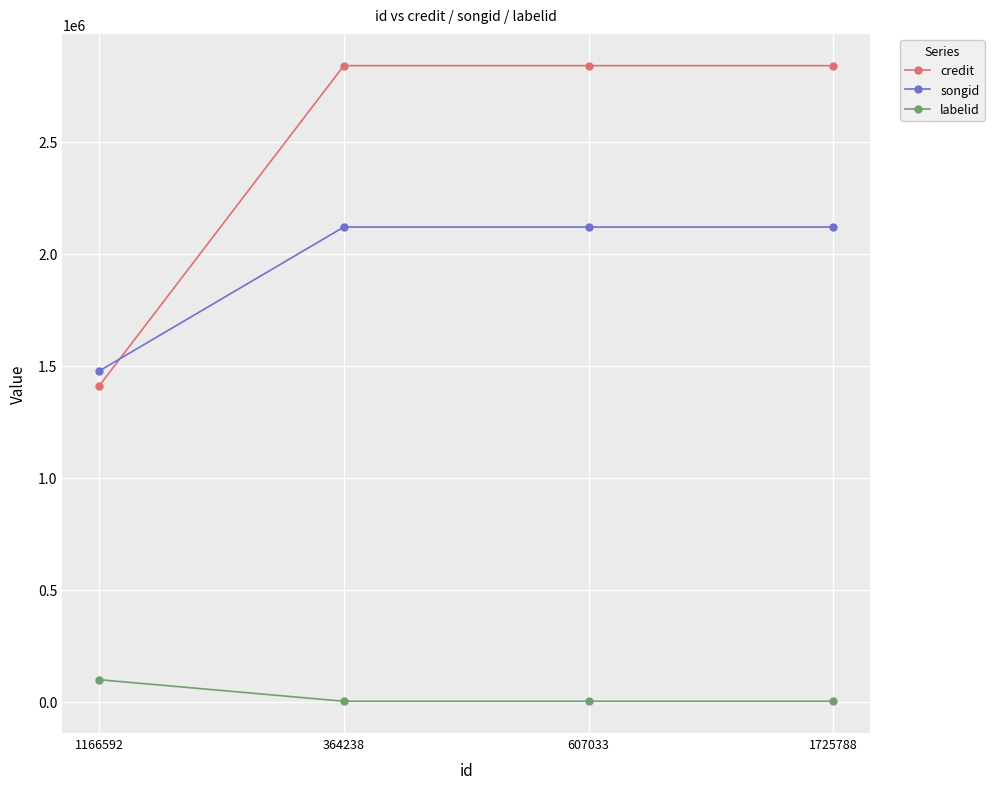

Which series has the largest total across all categories?

credit